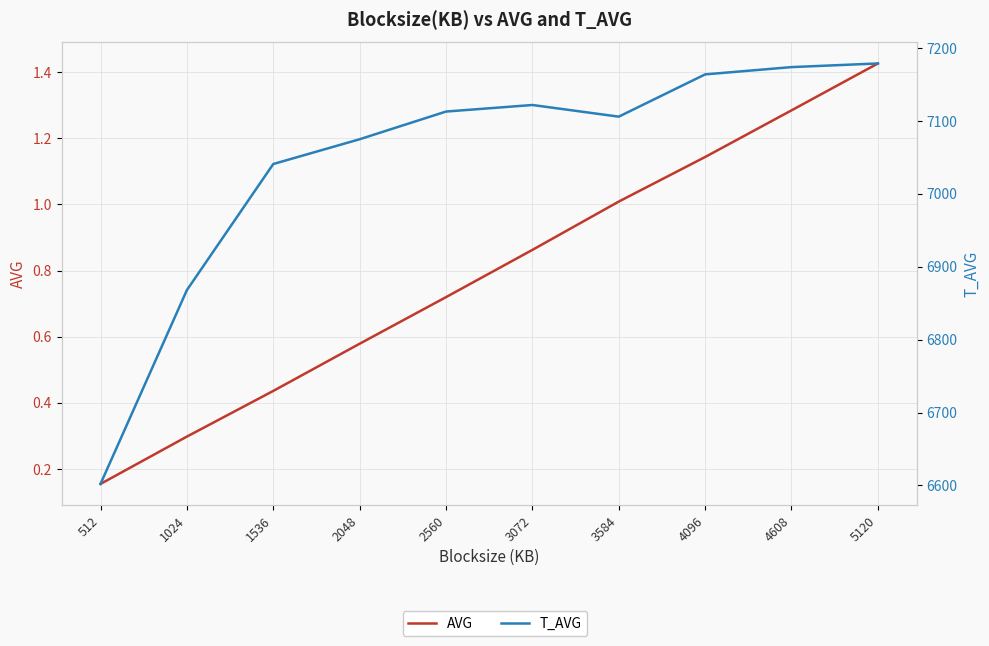

Which label corresponds to the smallest value in the chart?

512